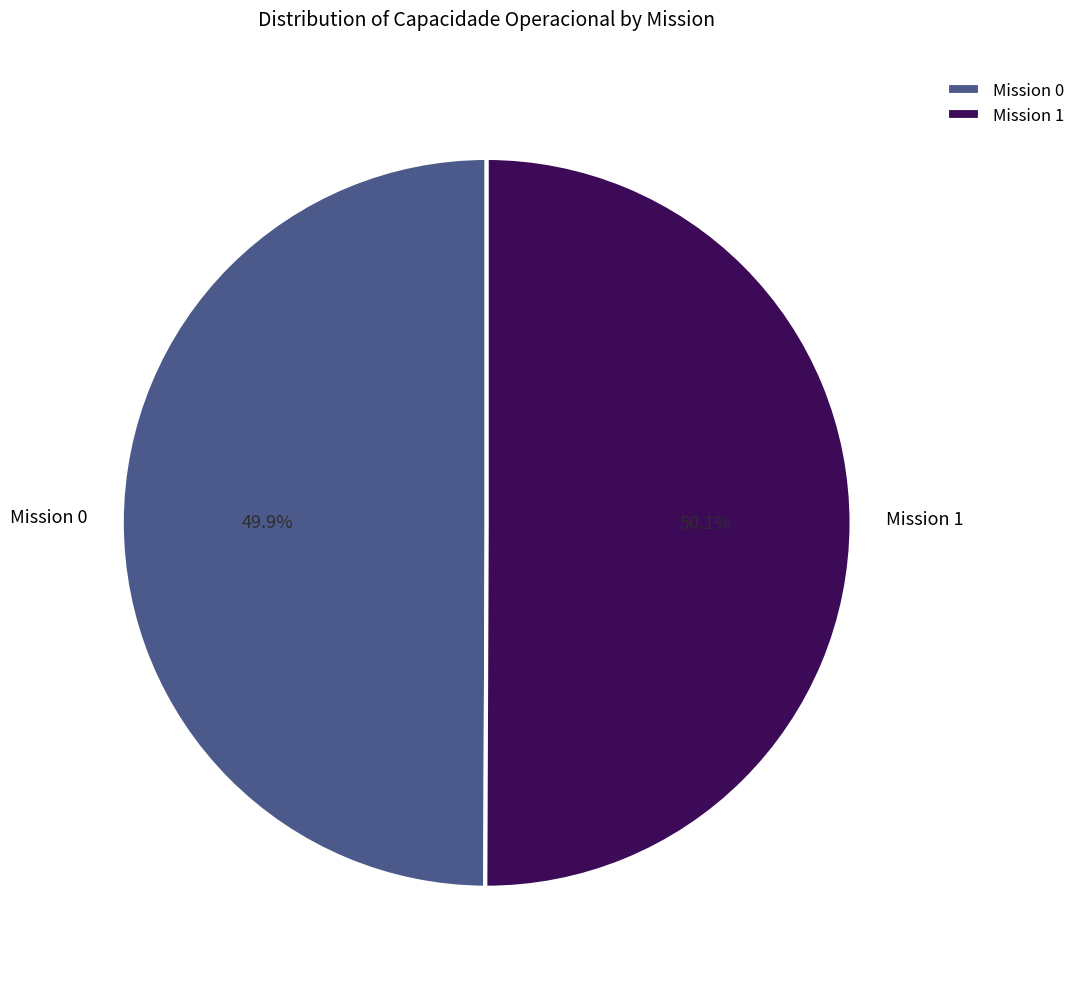

Approximately how many times larger is the value at Mission 1 compared to Mission 0?

1.0